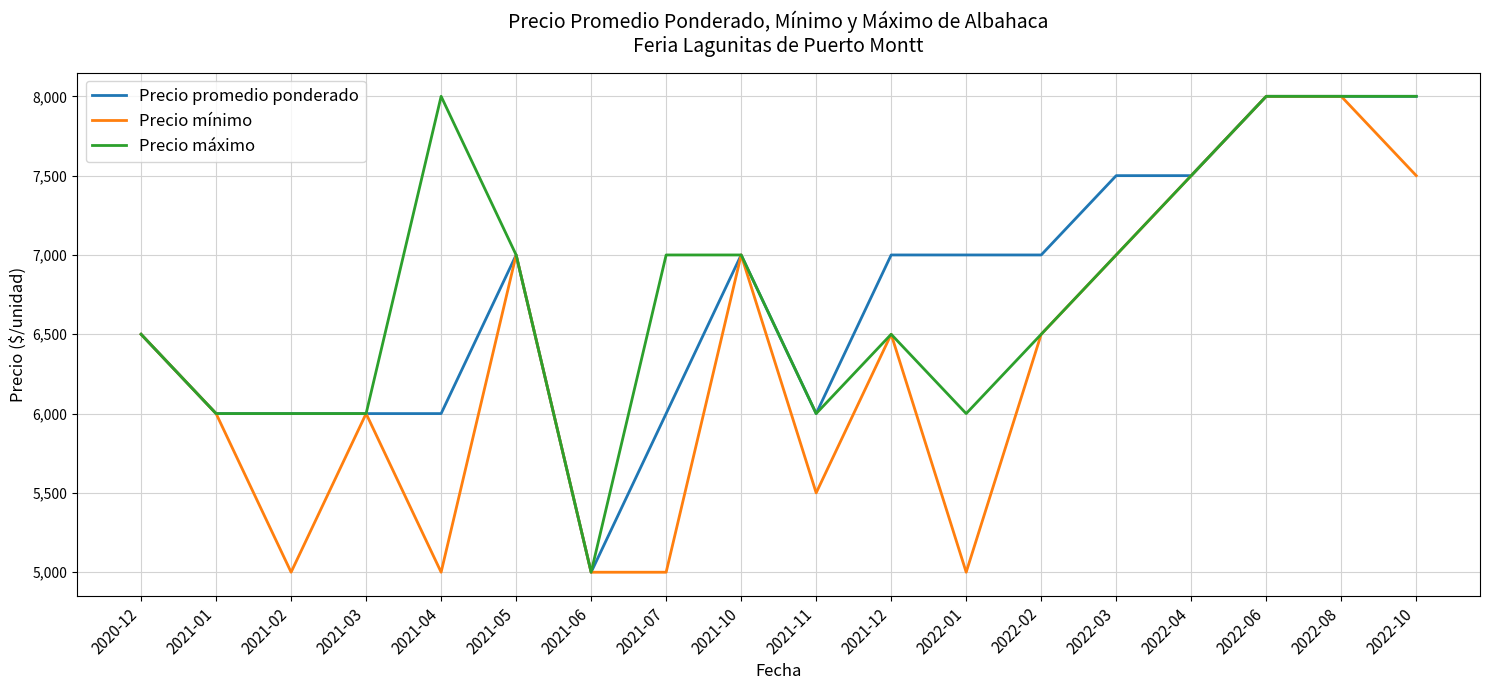

What is the minimum value for Precio máximo?

5000